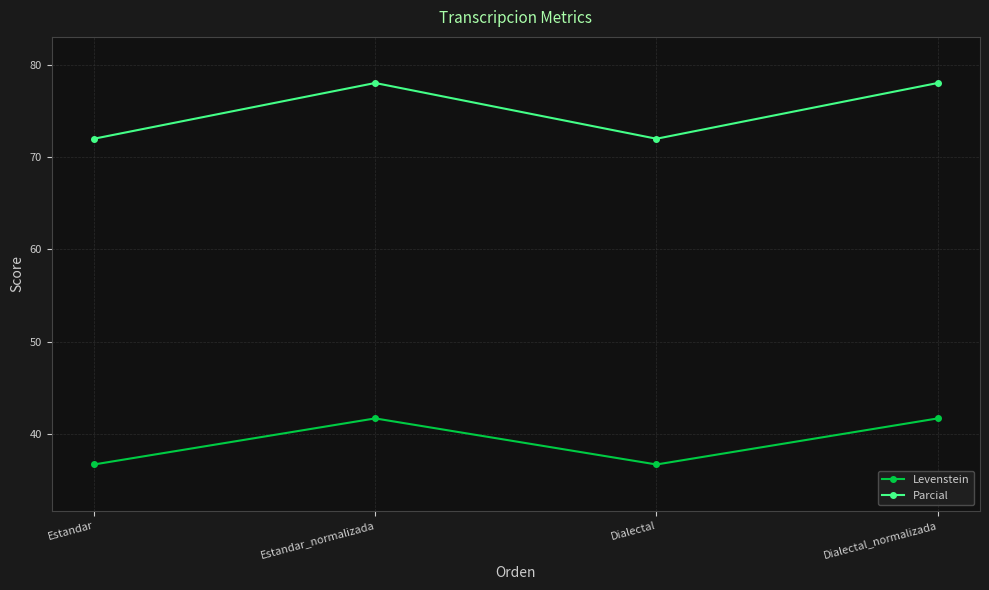

What are all the series names shown in the legend?

Levenstein, Parcial